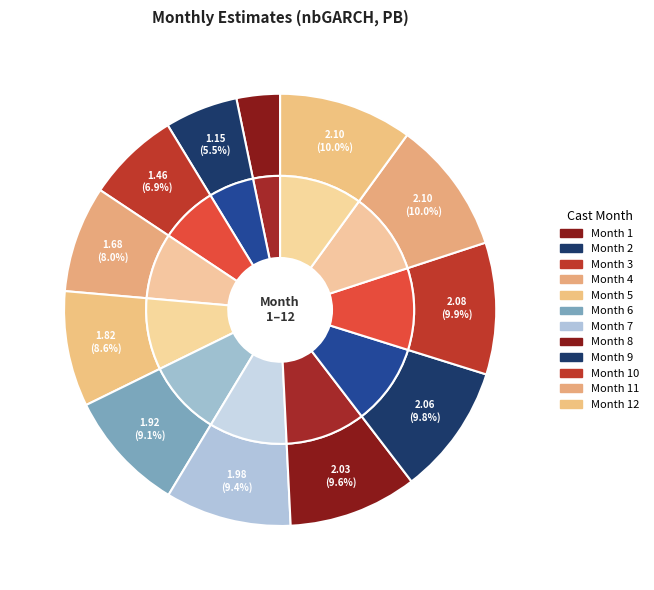

What is the change in value from 1 to 4?

+1.0